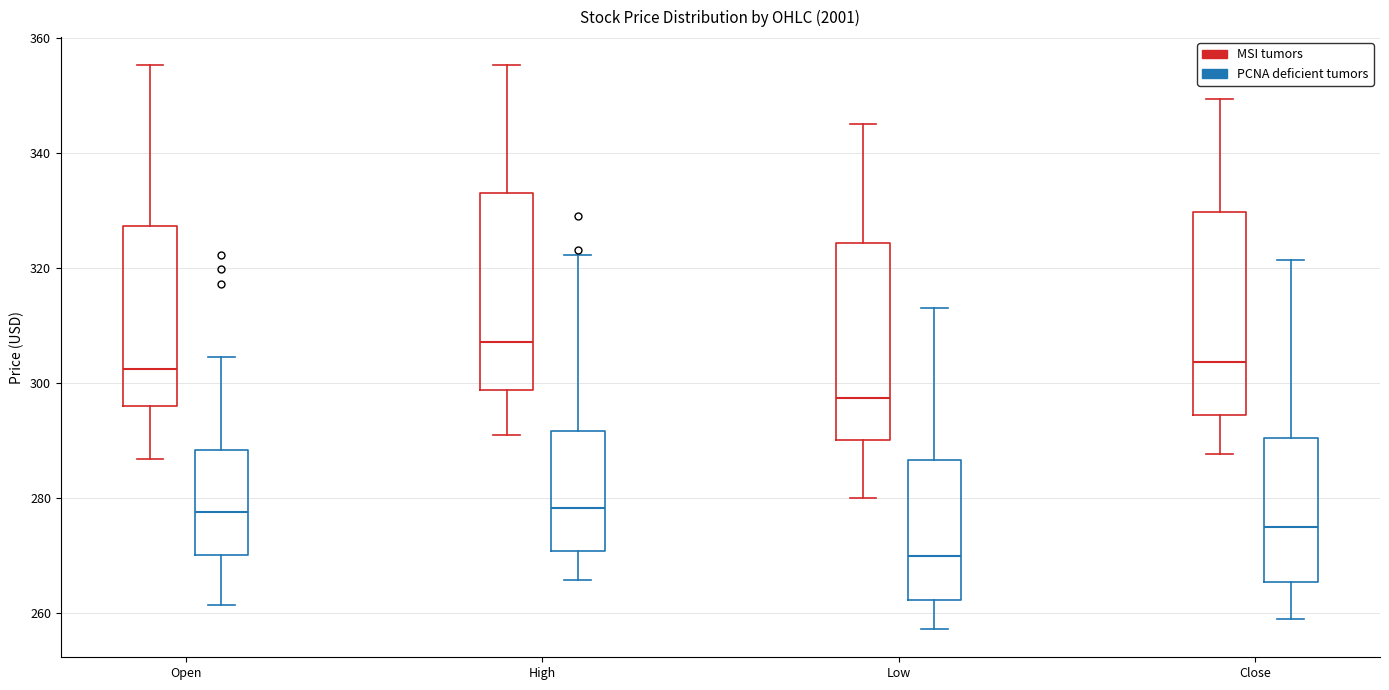

Reading left to right, transcribe this box plot: for each box, give where its median line is, the range the box spans, and where its two whiskers end, as read against the y-axis. The values are not printed on the chart, so give them approximately, as read against the axis.

Open (MSI tumors): median 302, box 296 to 328, whiskers 286 to 356
Open (PCNA deficient tumors): median 278, box 270 to 288, whiskers 262 to 304
High (MSI tumors): median 308, box 298 to 334, whiskers 290 to 356
High (PCNA deficient tumors): median 278, box 270 to 292, whiskers 266 to 322
Low (MSI tumors): median 298, box 290 to 324, whiskers 280 to 346
Low (PCNA deficient tumors): median 270, box 262 to 286, whiskers 258 to 312
Close (MSI tumors): median 304, box 294 to 330, whiskers 288 to 350
Close (PCNA deficient tumors): median 274, box 266 to 290, whiskers 258 to 322